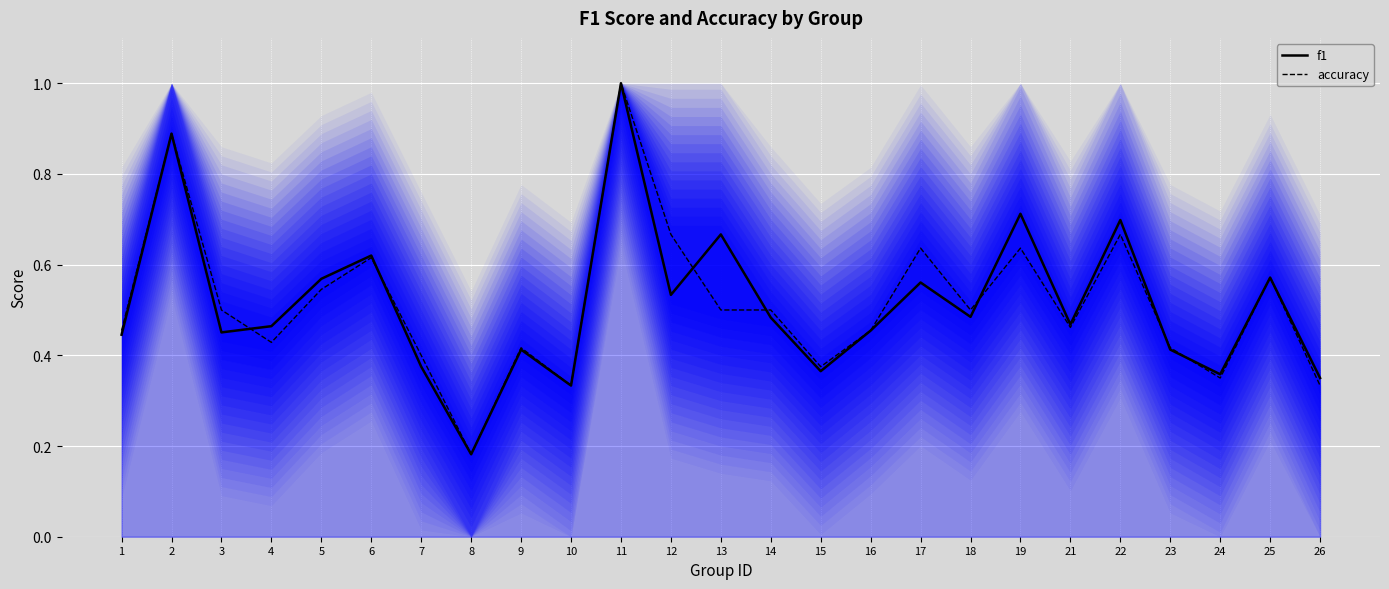

Between which two adjacent categories do accuracy and f1 first intersect?

3 and 4